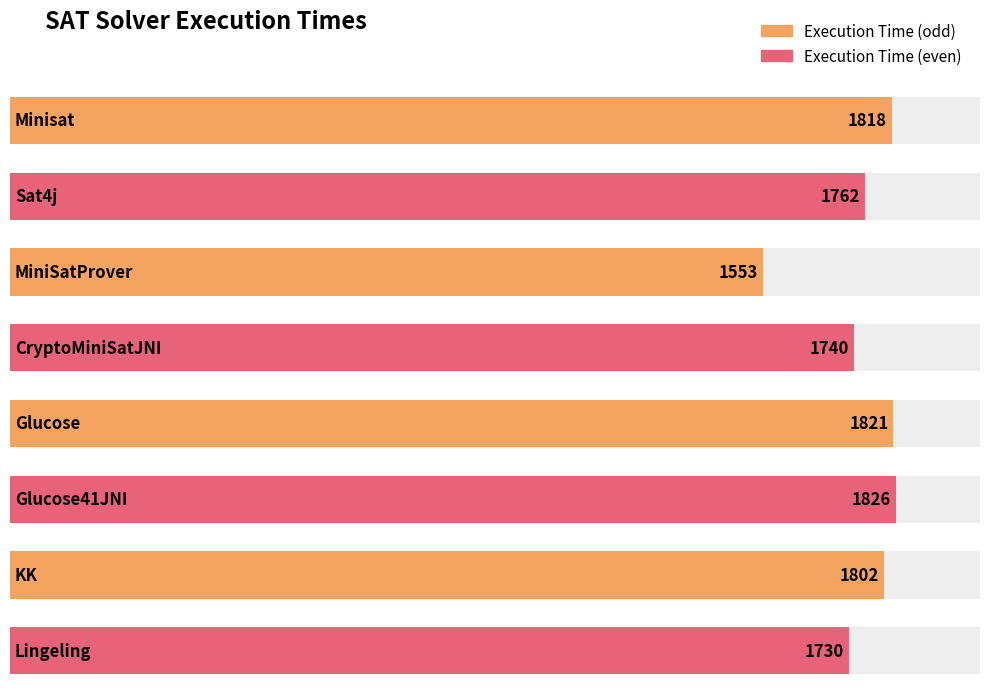

How many data points are above 1802?

3